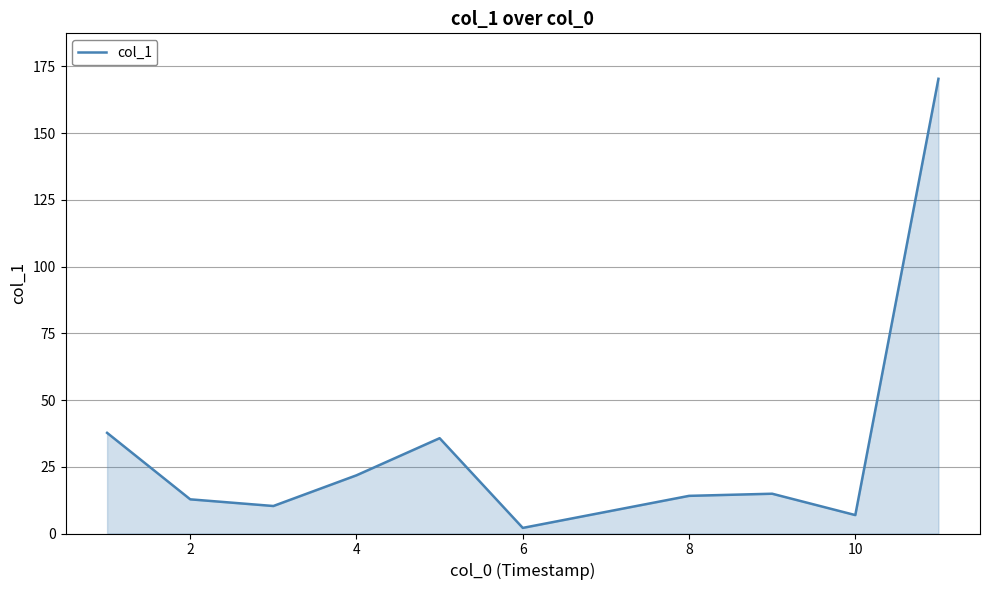

What is the difference between the second highest and second lowest values?

30.8